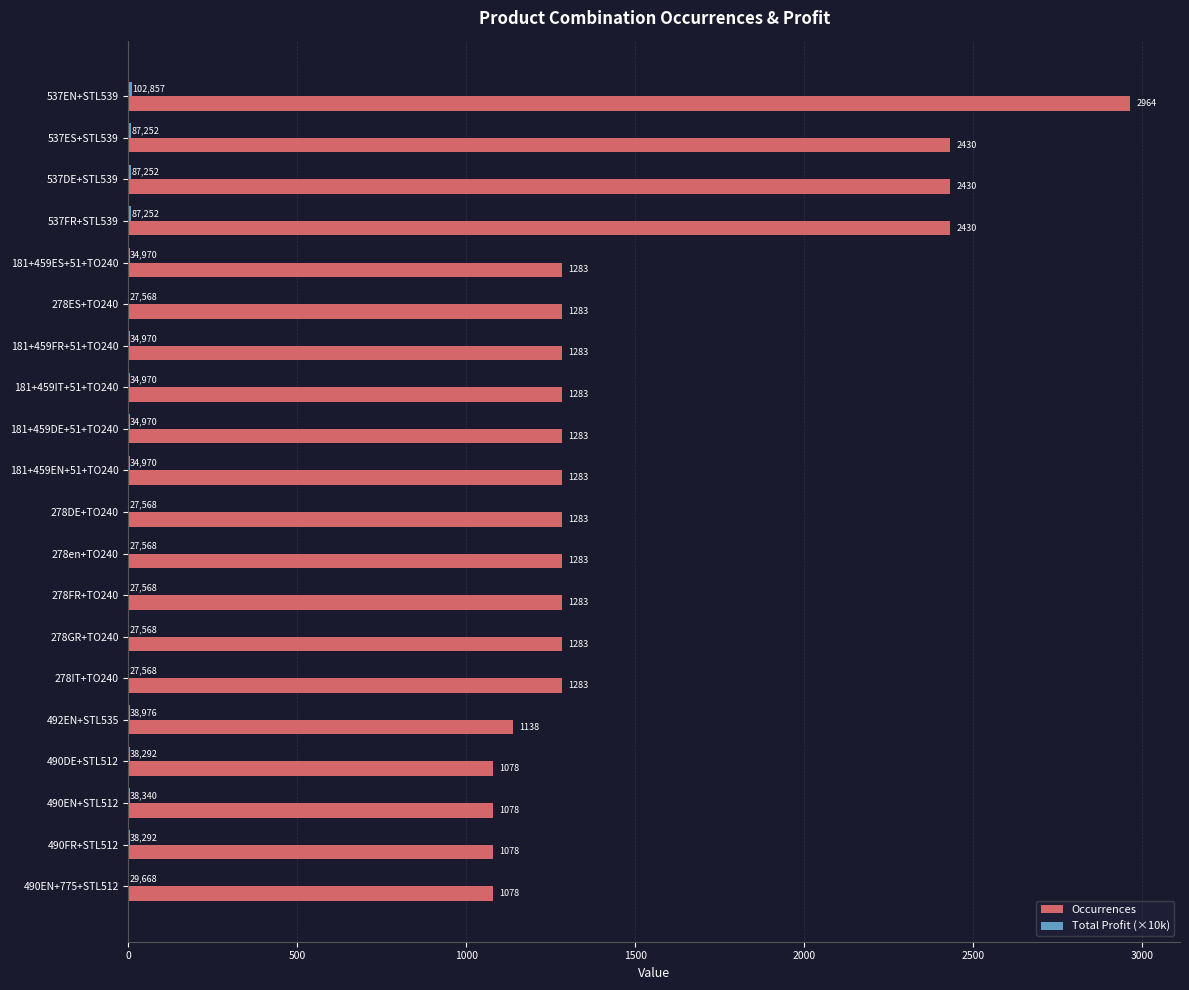

What is the maximum value shown in the chart?

2964.0